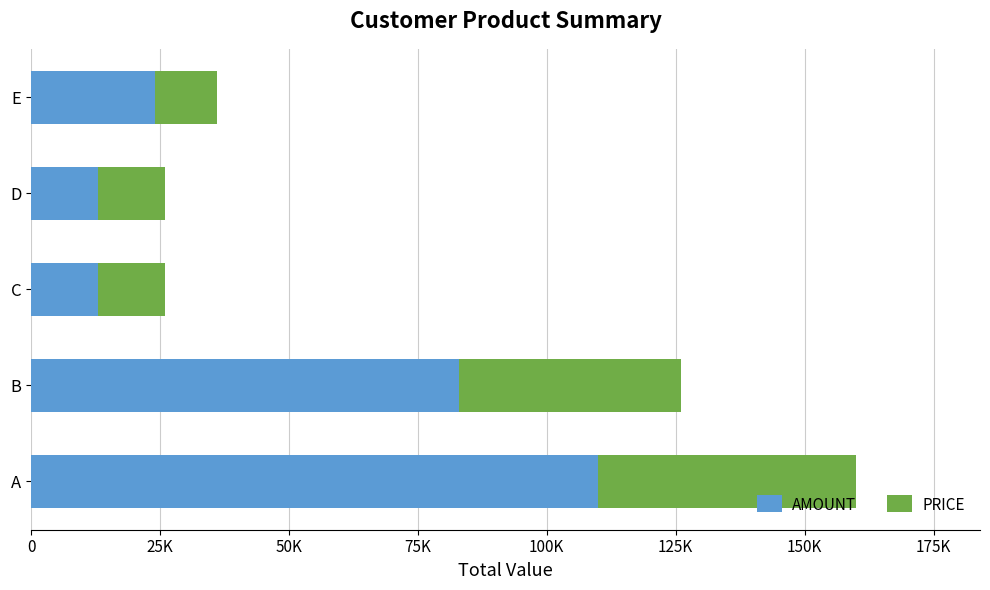

Which series has the largest total across all categories?

AMOUNT